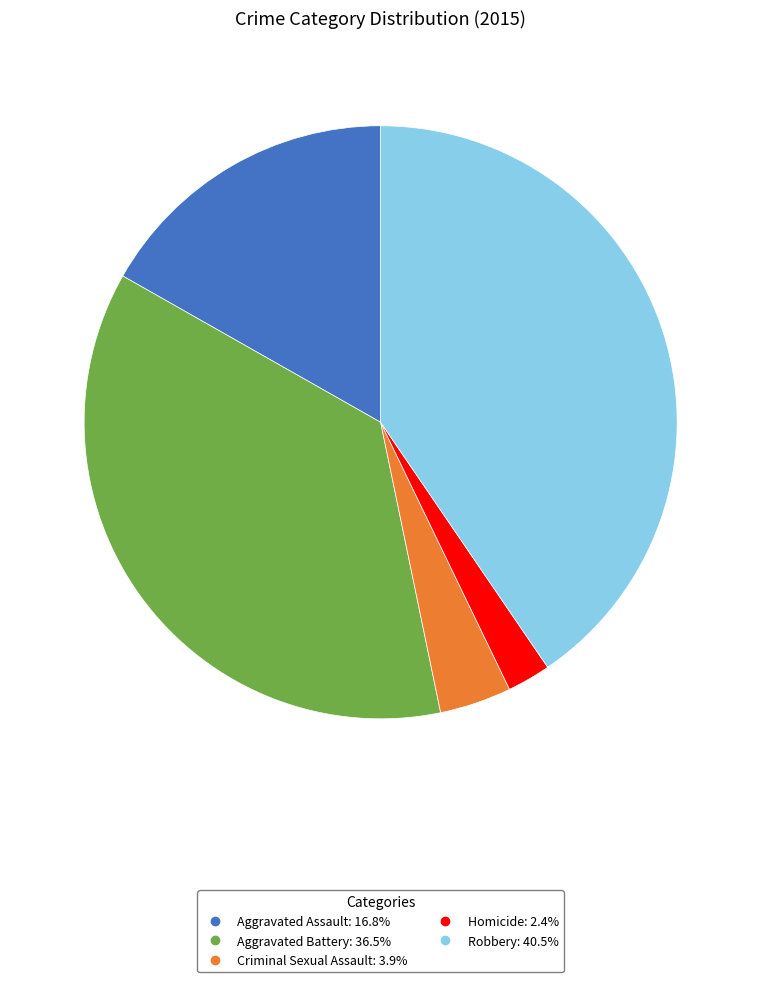

Which category has the smallest portion of the pie?

Homicide